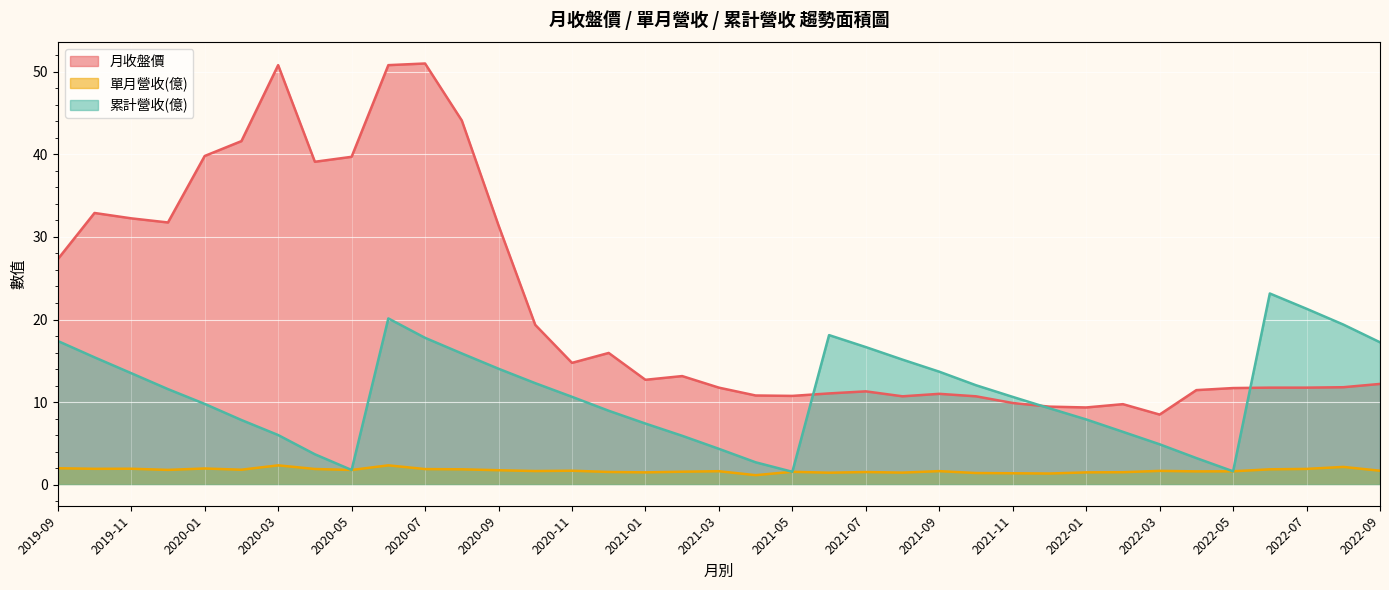

At which category does 單月營收(億) reach its first local valley?

2019-10